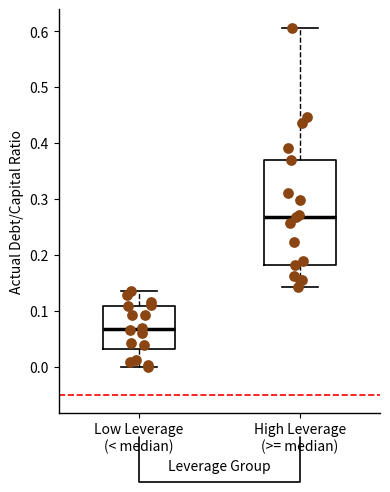

Comparing the boxes themselves (not the whiskers), which one is the tallest?

High Leverage (>= median)